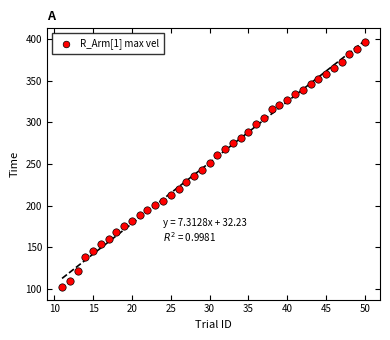

What is the range of X values (max minus min)?

39.0